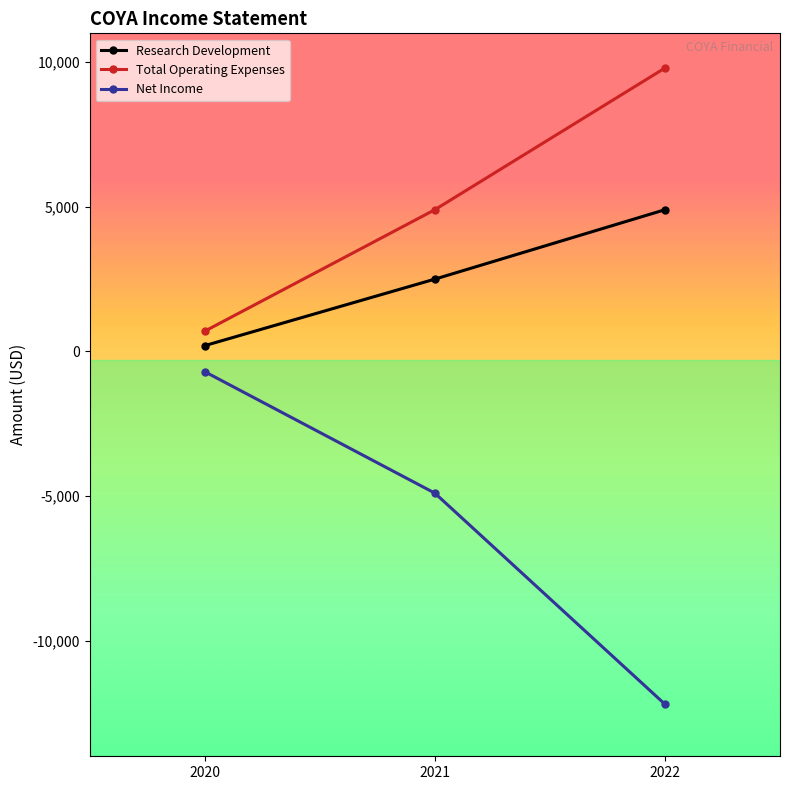

What value does the Net Income series have at 2022?

-12200